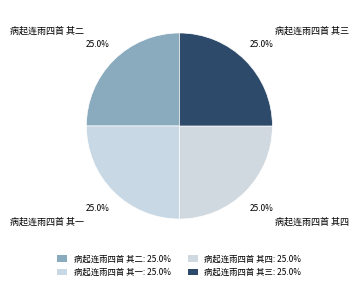

To the nearest percent, what is the combined percentage of 病起连雨四首 其二 and 病起连雨四首 其一?

50%